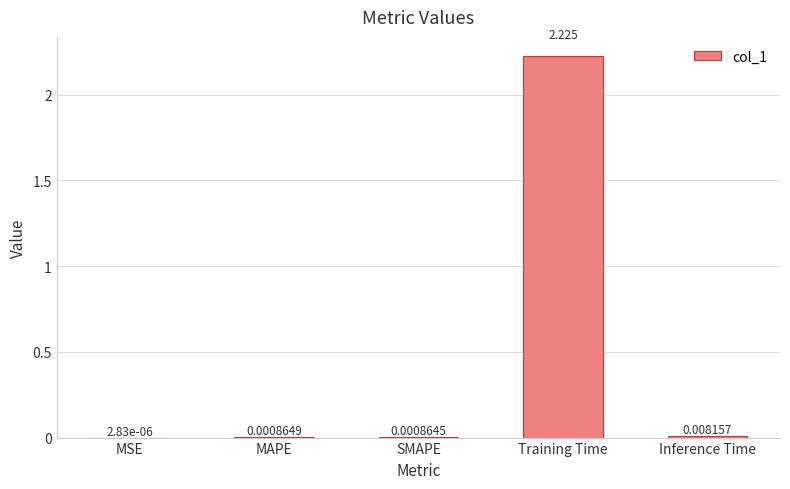

Are the bars horizontal?

No